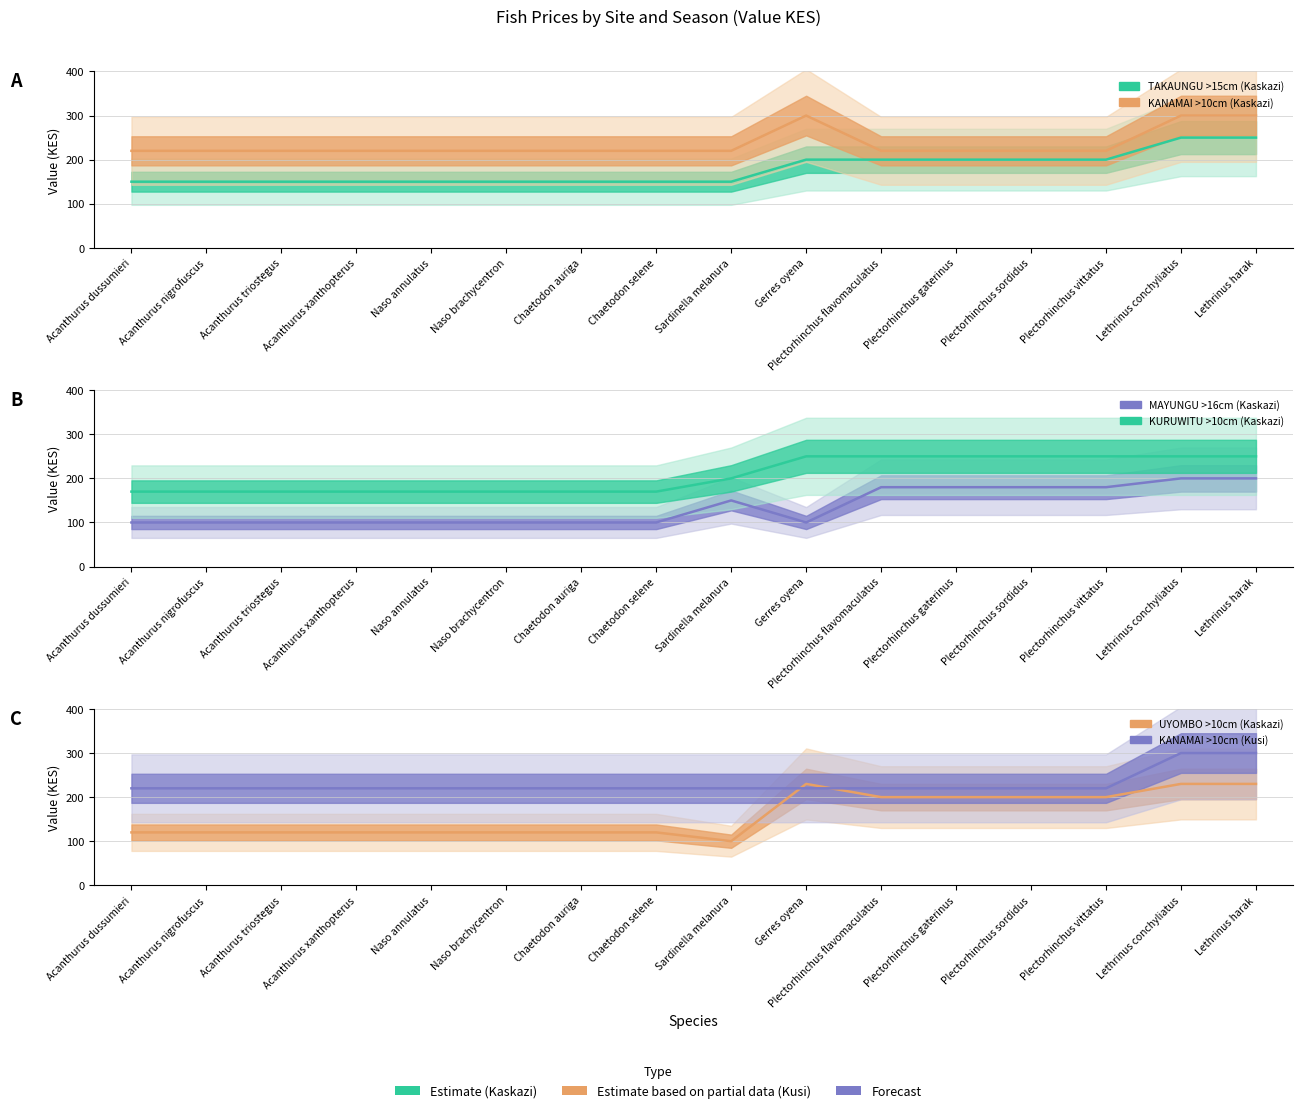

At which category does UYOMBO >10cm (Kaskazi) reach its first local peak?

Gerres oyena